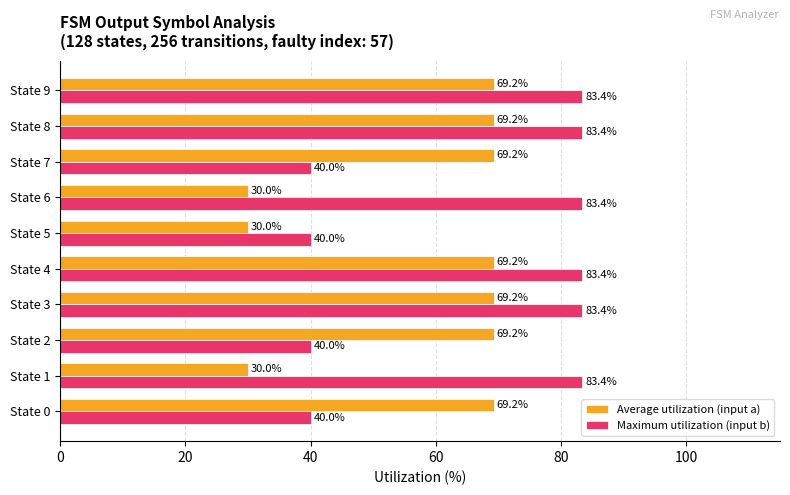

What is the approximate value of Average utilization (input a) at State 6?

30.0